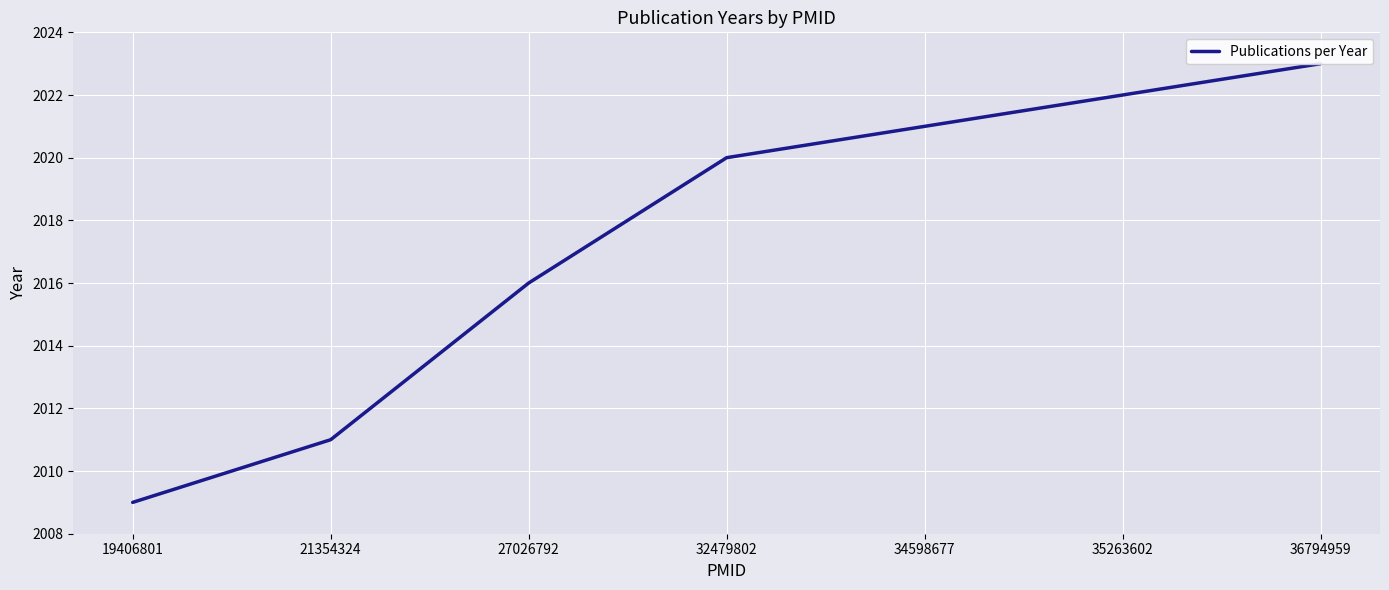

Does the chart display data point markers on the line(s)?

No